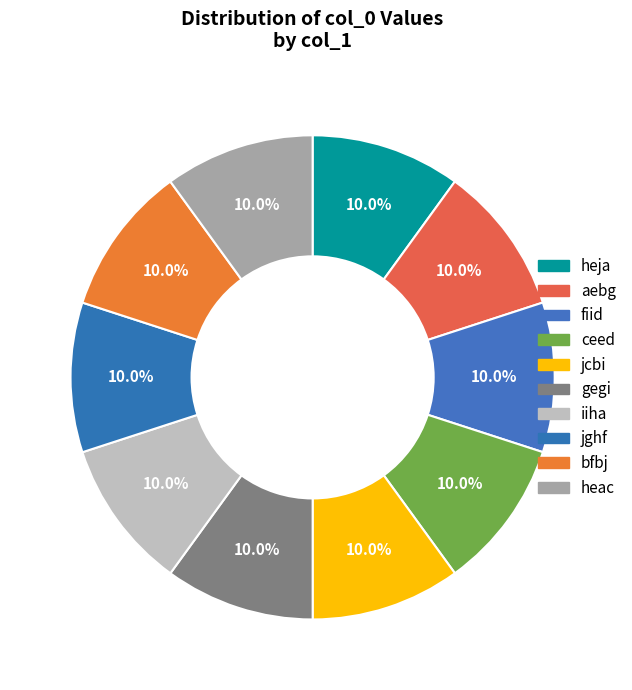

Approximately how many times larger is the value at jcbi compared to heja?

1.0